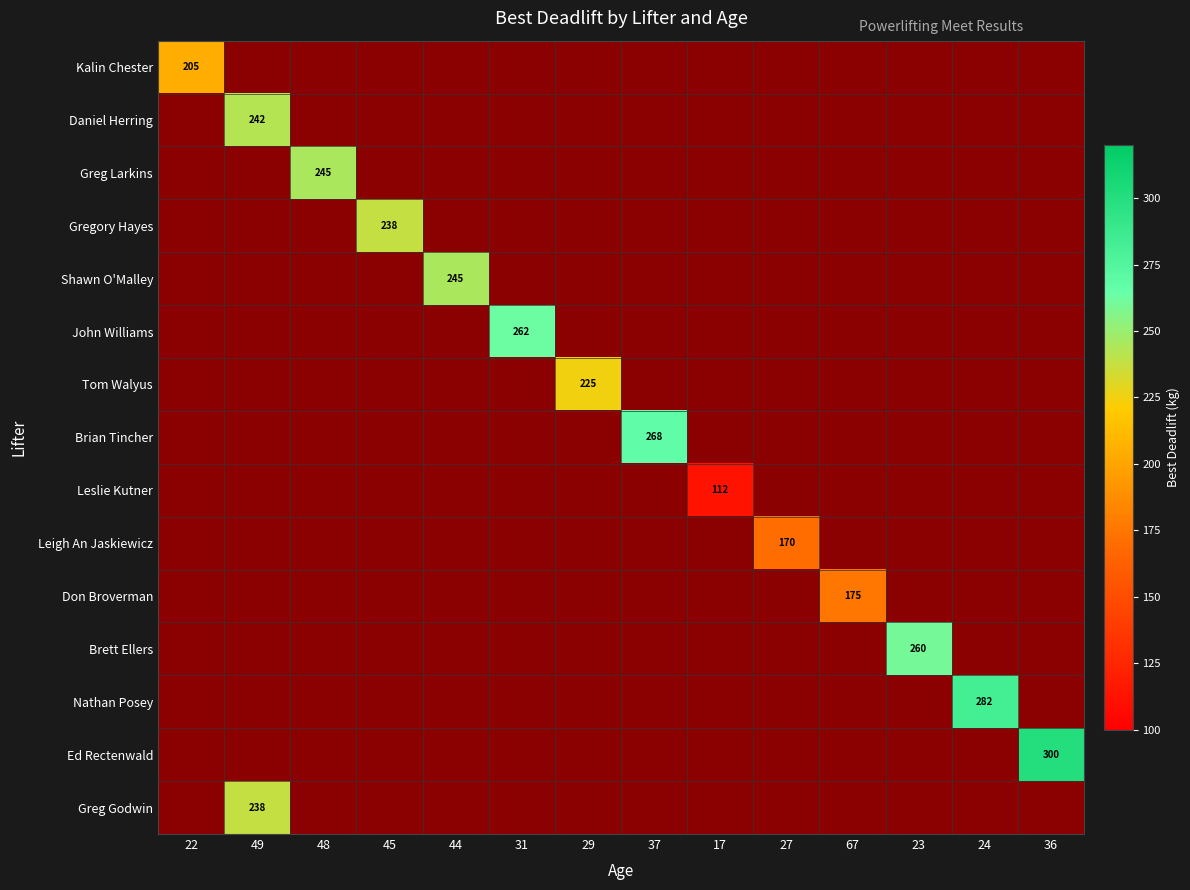

The Leigh An Jaskiewicz series shows 0.0 at 44. True or false?

True